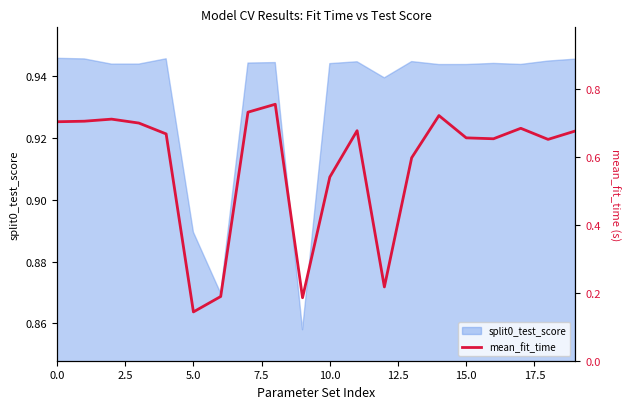

Which has a higher value, 17.5 or 13?

17.5